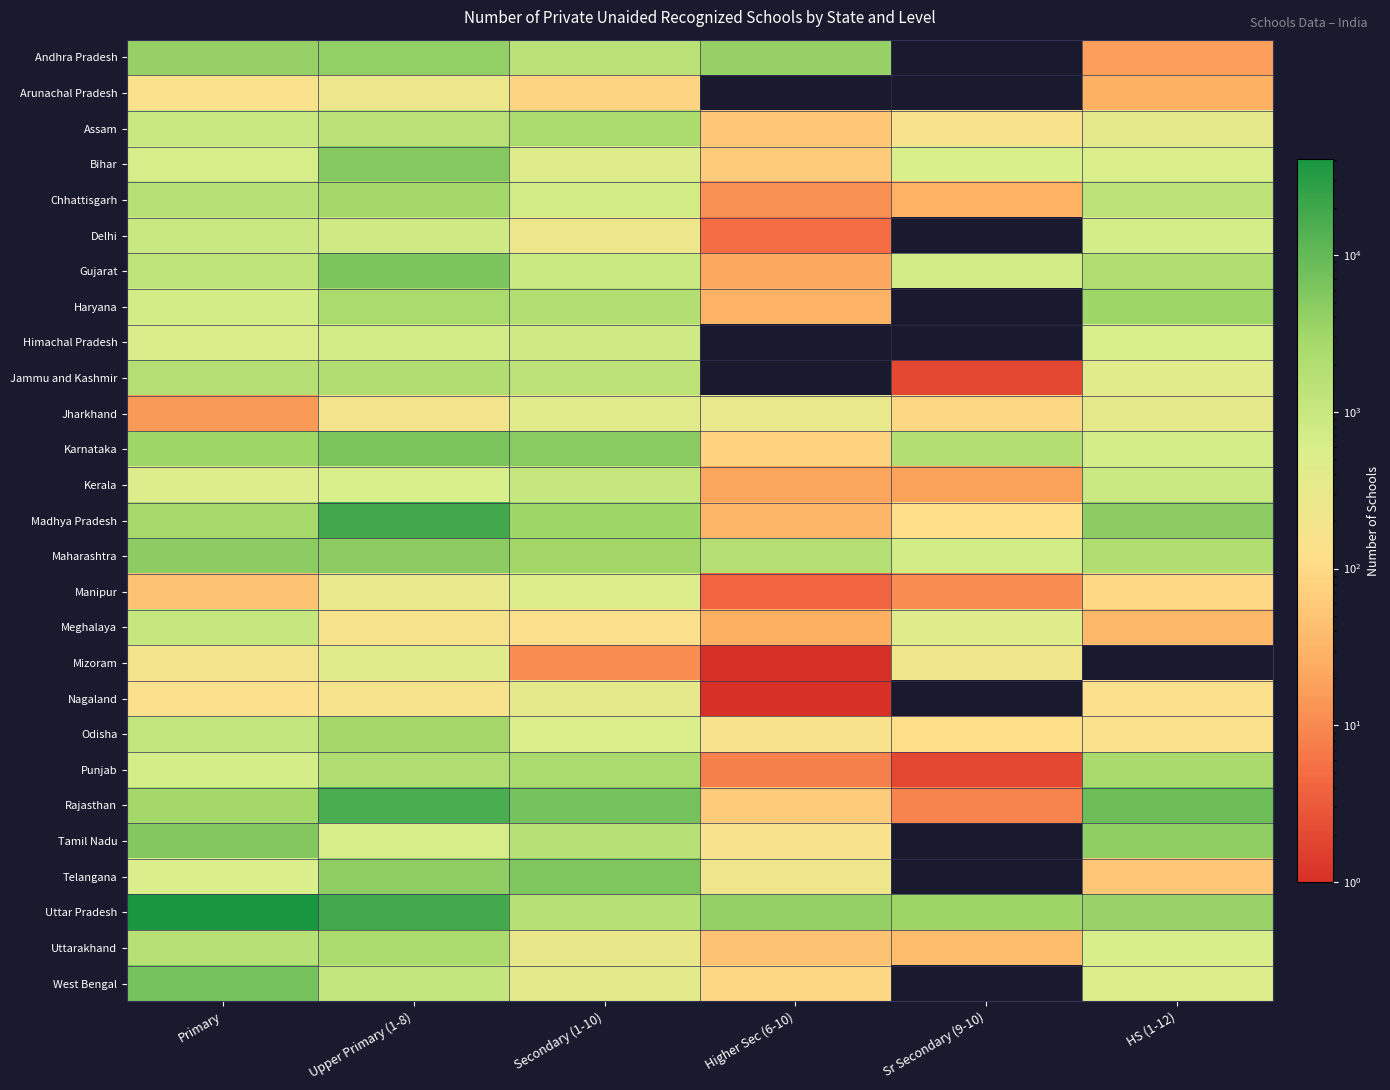

Reading right to left, transcribe all the data shown in this chart.

Andhra Pradesh: HS (1-12)=17	Sr Secondary (9-10)=0	Higher Sec (6-10)=3763	Secondary (1-10)=1574	Upper Primary (1-8)=4020	Primary=3726
Arunachal Pradesh: HS (1-12)=27	Sr Secondary (9-10)=0	Higher Sec (6-10)=0	Secondary (1-10)=87	Upper Primary (1-8)=251	Primary=135
Assam: HS (1-12)=320	Sr Secondary (9-10)=146	Higher Sec (6-10)=54	Secondary (1-10)=2332	Upper Primary (1-8)=1606	Primary=938
Bihar: HS (1-12)=535	Sr Secondary (9-10)=583	Higher Sec (6-10)=65	Secondary (1-10)=453	Upper Primary (1-8)=5280	Primary=623
Chhattisgarh: HS (1-12)=1397	Sr Secondary (9-10)=28	Higher Sec (6-10)=12	Secondary (1-10)=748	Upper Primary (1-8)=2961	Primary=1652
Delhi: HS (1-12)=656	Sr Secondary (9-10)=0	Higher Sec (6-10)=5	Secondary (1-10)=230	Upper Primary (1-8)=782	Primary=923
Gujarat: HS (1-12)=1978	Sr Secondary (9-10)=688	Higher Sec (6-10)=21	Secondary (1-10)=897	Upper Primary (1-8)=6306	Primary=1282
Haryana: HS (1-12)=3156	Sr Secondary (9-10)=0	Higher Sec (6-10)=29	Secondary (1-10)=1850	Upper Primary (1-8)=2440	Primary=711
Himachal Pradesh: HS (1-12)=587	Sr Secondary (9-10)=0	Higher Sec (6-10)=0	Secondary (1-10)=786	Upper Primary (1-8)=725	Primary=520
Jammu and Kashmir: HS (1-12)=410	Sr Secondary (9-10)=2	Higher Sec (6-10)=0	Secondary (1-10)=1385	Upper Primary (1-8)=1912	Primary=1798
Jharkhand: HS (1-12)=323	Sr Secondary (9-10)=94	Higher Sec (6-10)=310	Secondary (1-10)=384	Upper Primary (1-8)=191	Primary=15
Karnataka: HS (1-12)=662	Sr Secondary (9-10)=1869	Higher Sec (6-10)=80	Secondary (1-10)=4876	Upper Primary (1-8)=6165	Primary=3226
Kerala: HS (1-12)=887	Sr Secondary (9-10)=19	Higher Sec (6-10)=20	Secondary (1-10)=1044	Upper Primary (1-8)=590	Primary=478
Madhya Pradesh: HS (1-12)=4568	Sr Secondary (9-10)=116	Higher Sec (6-10)=32	Secondary (1-10)=3235	Upper Primary (1-8)=19068	Primary=2863
Maharashtra: HS (1-12)=2030	Sr Secondary (9-10)=724	Higher Sec (6-10)=1813	Secondary (1-10)=3080	Upper Primary (1-8)=4596	Primary=4632
Manipur: HS (1-12)=100	Sr Secondary (9-10)=11	Higher Sec (6-10)=4	Secondary (1-10)=482	Upper Primary (1-8)=285	Primary=47
Meghalaya: HS (1-12)=33	Sr Secondary (9-10)=454	Higher Sec (6-10)=26	Secondary (1-10)=123	Upper Primary (1-8)=165	Primary=1051
Mizoram: HS (1-12)=0	Sr Secondary (9-10)=225	Higher Sec (6-10)=1	Secondary (1-10)=11	Upper Primary (1-8)=412	Primary=188
Nagaland: HS (1-12)=127	Sr Secondary (9-10)=0	Higher Sec (6-10)=1	Secondary (1-10)=320	Upper Primary (1-8)=170	Primary=124
Odisha: HS (1-12)=144	Sr Secondary (9-10)=116	Higher Sec (6-10)=146	Secondary (1-10)=527	Upper Primary (1-8)=2990	Primary=1140
Punjab: HS (1-12)=2622	Sr Secondary (9-10)=2	Higher Sec (6-10)=8	Secondary (1-10)=2375	Upper Primary (1-8)=2093	Primary=650
Rajasthan: HS (1-12)=8384	Sr Secondary (9-10)=9	Higher Sec (6-10)=66	Secondary (1-10)=6916	Upper Primary (1-8)=16124	Primary=2995
Tamil Nadu: HS (1-12)=4207	Sr Secondary (9-10)=0	Higher Sec (6-10)=147	Secondary (1-10)=1647	Upper Primary (1-8)=628	Primary=5458
Telangana: HS (1-12)=55	Sr Secondary (9-10)=0	Higher Sec (6-10)=226	Secondary (1-10)=5904	Upper Primary (1-8)=4248	Primary=527
Uttar Pradesh: HS (1-12)=3636	Sr Secondary (9-10)=3345	Higher Sec (6-10)=3967	Secondary (1-10)=1665	Upper Primary (1-8)=18513	Primary=41025
Uttarakhand: HS (1-12)=603	Sr Secondary (9-10)=37	Higher Sec (6-10)=47	Secondary (1-10)=297	Upper Primary (1-8)=2267	Primary=1619
West Bengal: HS (1-12)=467	Sr Secondary (9-10)=0	Higher Sec (6-10)=92	Secondary (1-10)=370	Upper Primary (1-8)=1147	Primary=7038